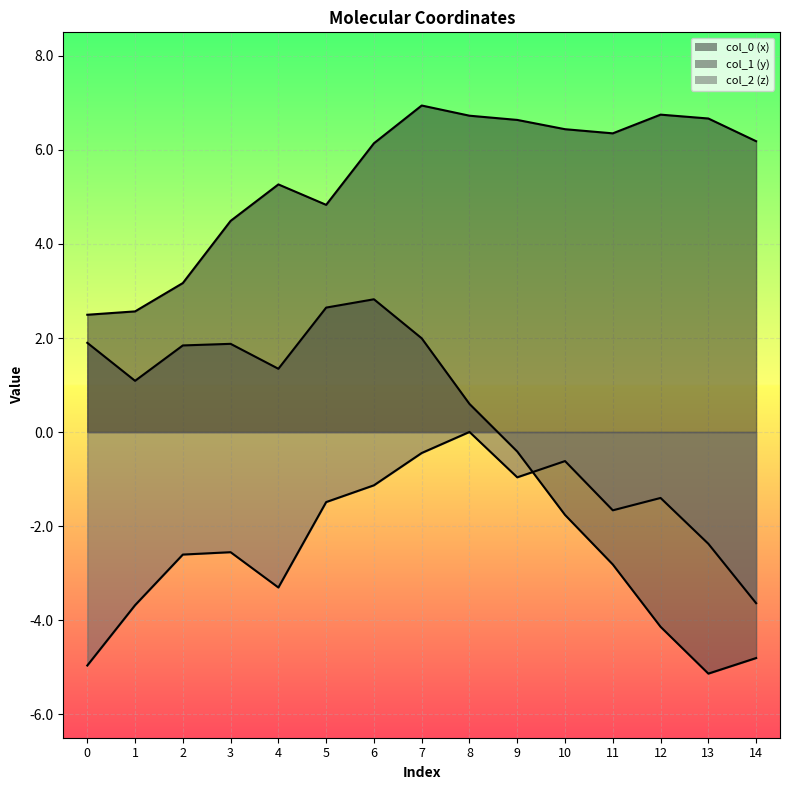

What is the spread (max minus min) of values at 8?

6.7